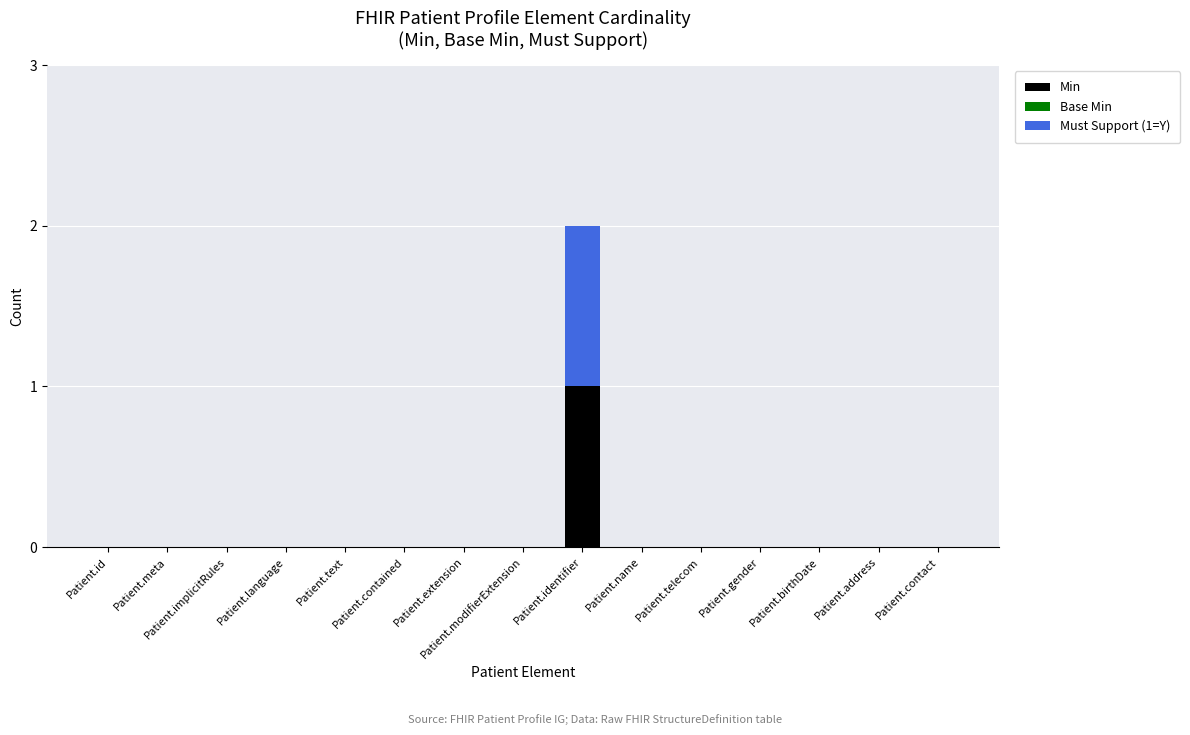

At which category is the sum across all series the highest?

Patient.identifier